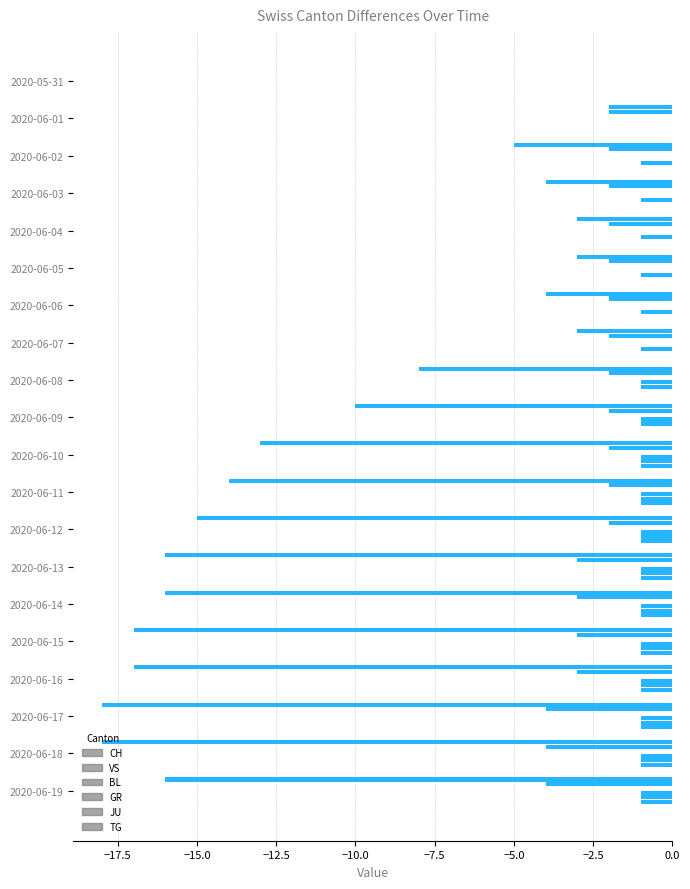

What is the value of the CH bar at the 5th from the left?

-3.0